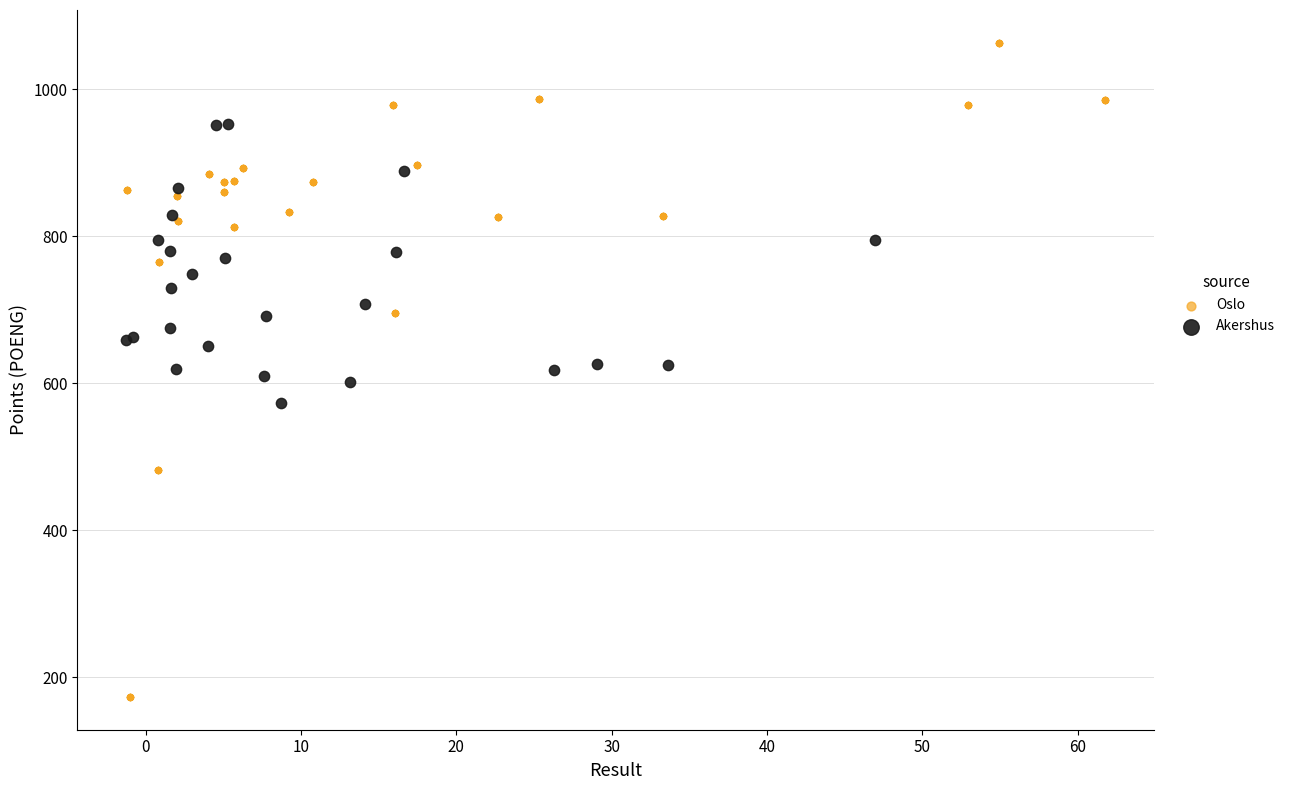

Which series has the widest spread of Y values?

Oslo